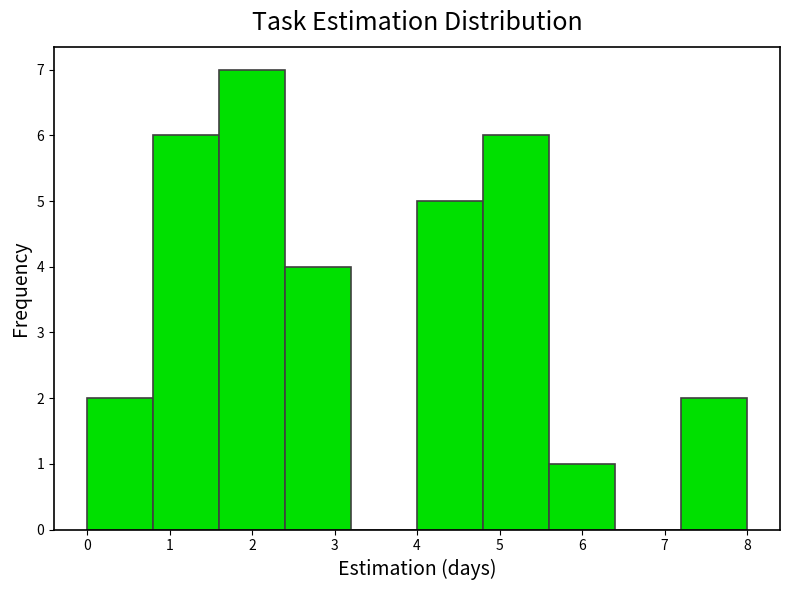

Reading left to right, list every bar in this chart as the range it spans on the x-axis followed by its height. The values are not printed on the chart, so give them approximately, as read against the axis.

0.0 to 0.8: 2
0.8 to 1.6: 6
1.6 to 2.4: 7
2.4 to 3.2: 4
3.2 to 4.0: 0
4.0 to 4.8: 5
4.8 to 5.6: 6
5.6 to 6.4: 1
6.4 to 7.2: 0
7.2 to 8.0: 2